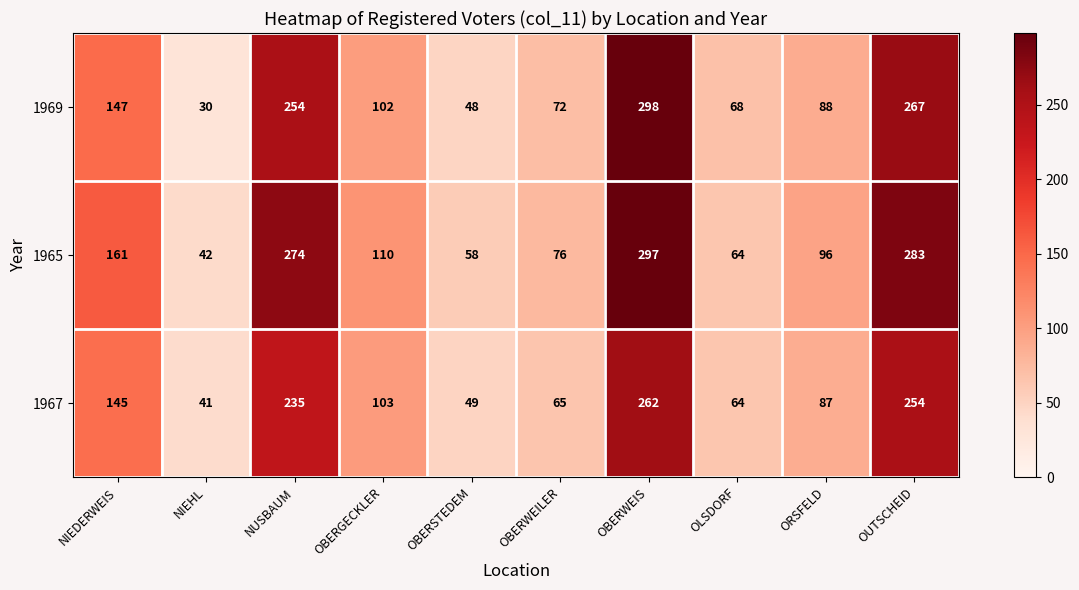

Reading left to right, transcribe all the data shown in this chart.

1969: NIEDERWEIS=147	NIEHL=30	NUSBAUM=254	OBERGECKLER=102	OBERSTEDEM=48	OBERWEILER=72	OBERWEIS=298	OLSDORF=68	ORSFELD=88	OUTSCHEID=267
1965: NIEDERWEIS=161	NIEHL=42	NUSBAUM=274	OBERGECKLER=110	OBERSTEDEM=58	OBERWEILER=76	OBERWEIS=297	OLSDORF=64	ORSFELD=96	OUTSCHEID=283
1967: NIEDERWEIS=145	NIEHL=41	NUSBAUM=235	OBERGECKLER=103	OBERSTEDEM=49	OBERWEILER=65	OBERWEIS=262	OLSDORF=64	ORSFELD=87	OUTSCHEID=254